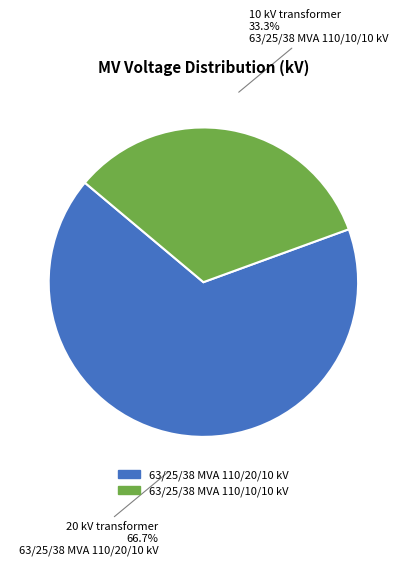

To the nearest percent, what is the combined percentage of 63/25/38 MVA 110/10/10 kV and 63/25/38 MVA 110/20/10 kV?

100%